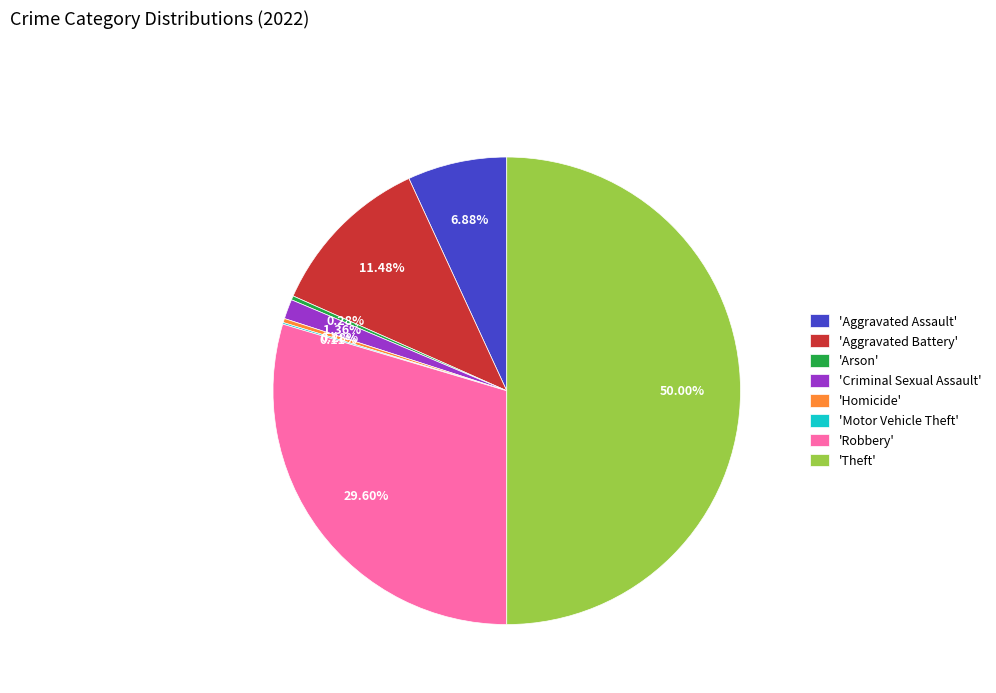

Is 'Aggravated Battery' the majority of the pie?

No